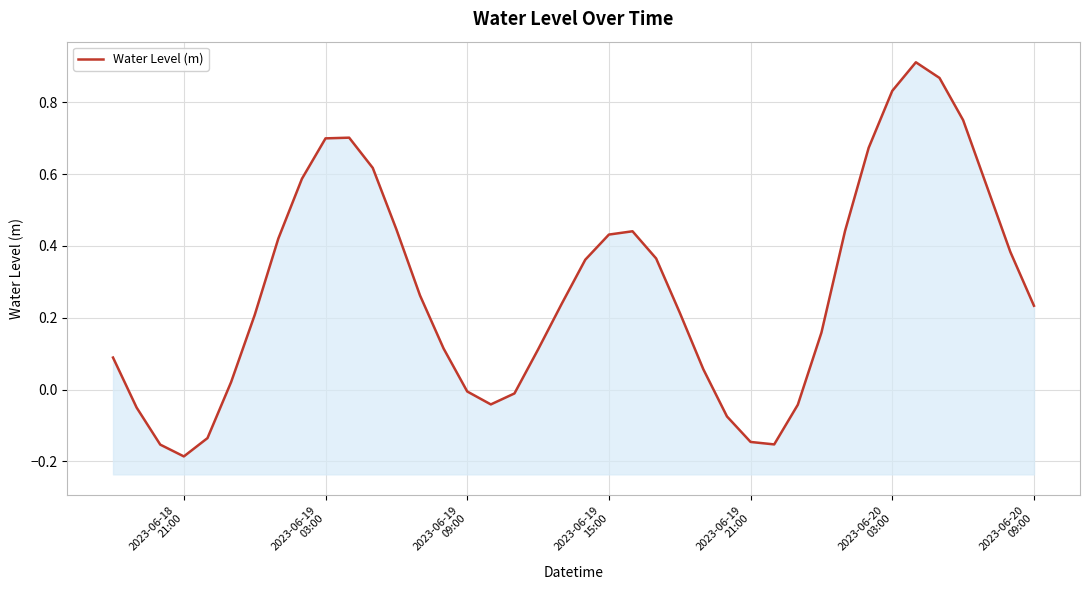

What is the average value?

0.3